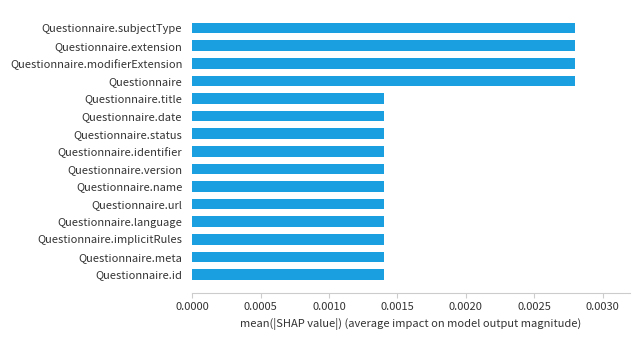

Between Questionnaire.title and Questionnaire.modifierExtension, which is larger?

Questionnaire.modifierExtension